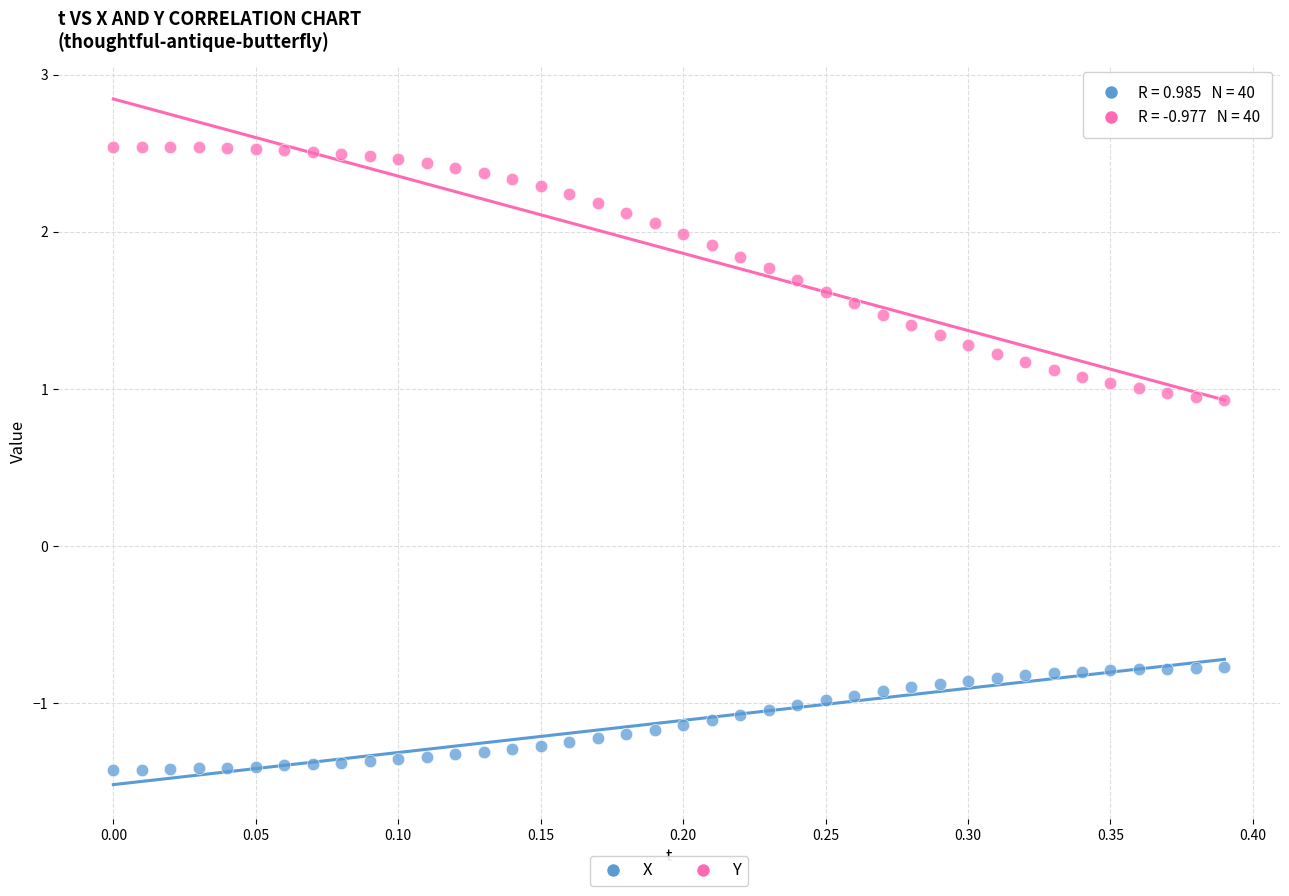

Which series has the largest Y range (max minus min)?

Y